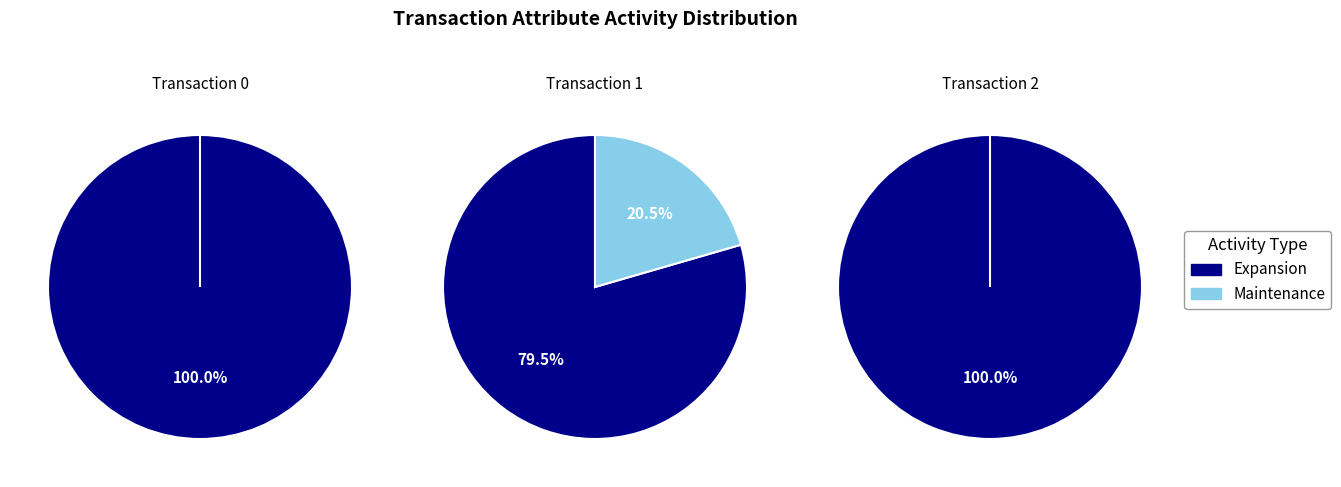

To the nearest percent, what is the difference between the largest and smallest slice percentages?

100%